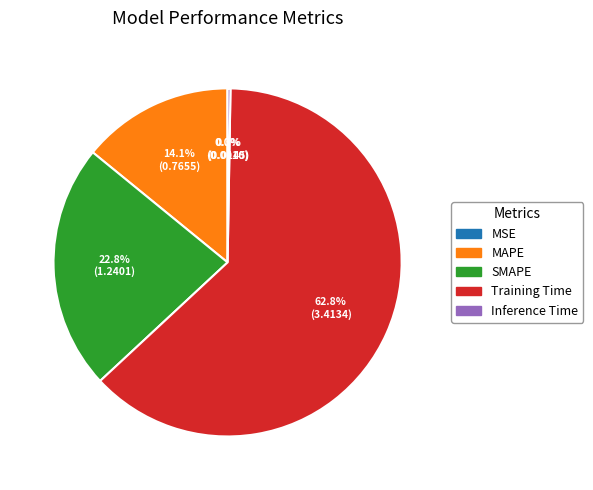

Between Training Time and MAPE, which is larger?

Training Time